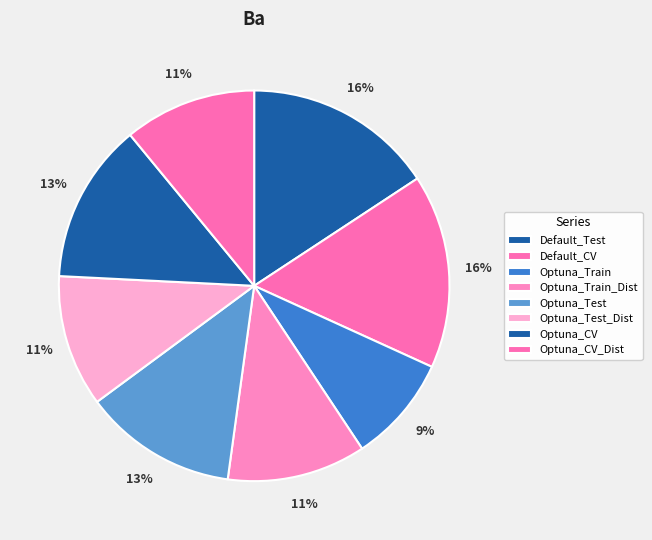

How many slices are in this pie chart?

8